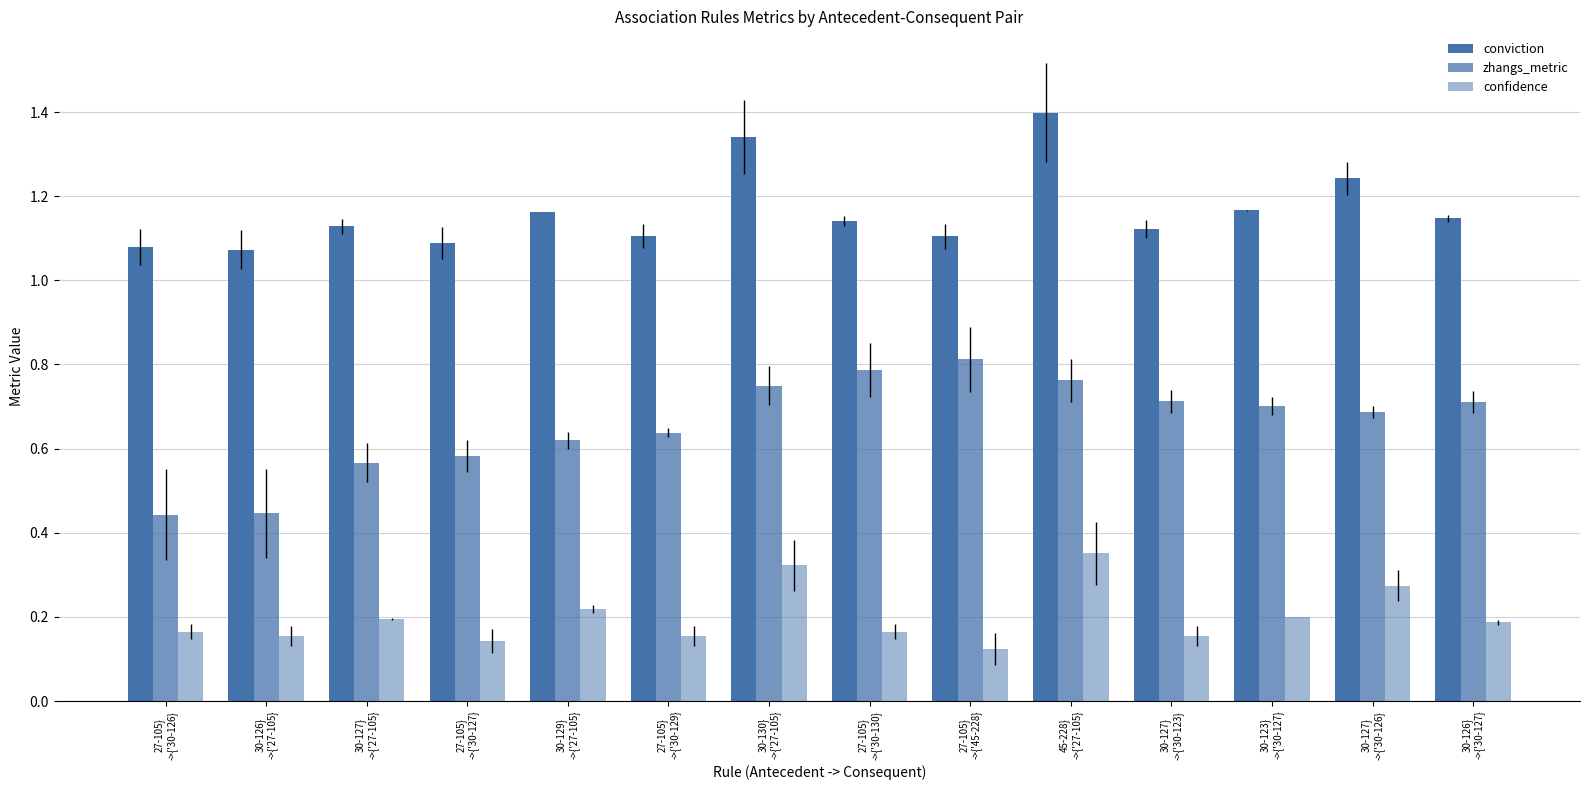

Reading left to right, transcribe all the data shown in this chart.

conviction: 1.1	1.1	1.1	1.1	1.2	1.1	1.3	1.1	1.1	1.4	1.1	1.2	1.2	1.1
zhangs_metric: 0.4	0.4	0.6	0.6	0.6	0.6	0.7	0.8	0.8	0.8	0.7	0.7	0.7	0.7
confidence: 0.2	0.2	0.2	0.1	0.2	0.2	0.3	0.2	0.1	0.4	0.2	0.2	0.3	0.2